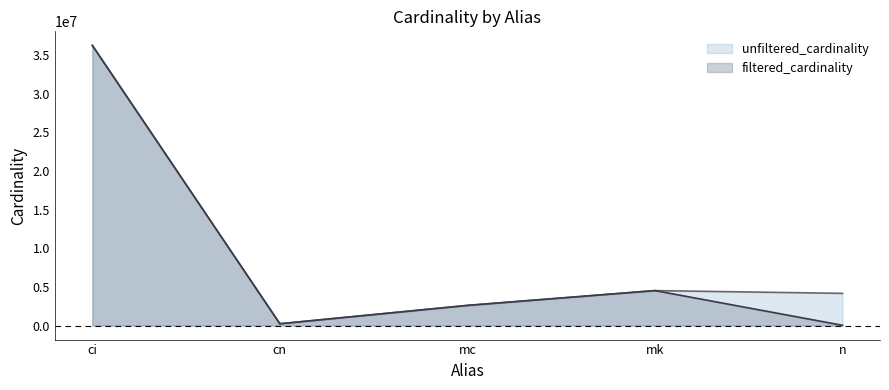

What is the lowest value of the unfiltered_cardinality series?

234997